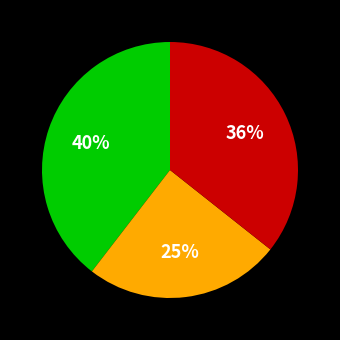

To the nearest percent, what is the difference between the largest and smallest slice percentages?

15%